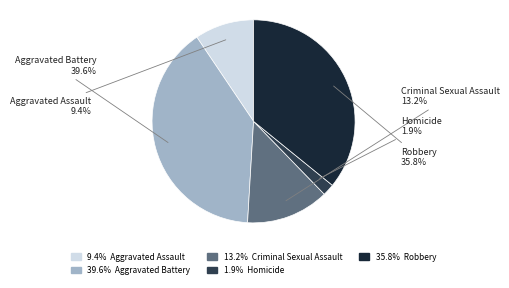

Is there a majority slice in this chart?

No